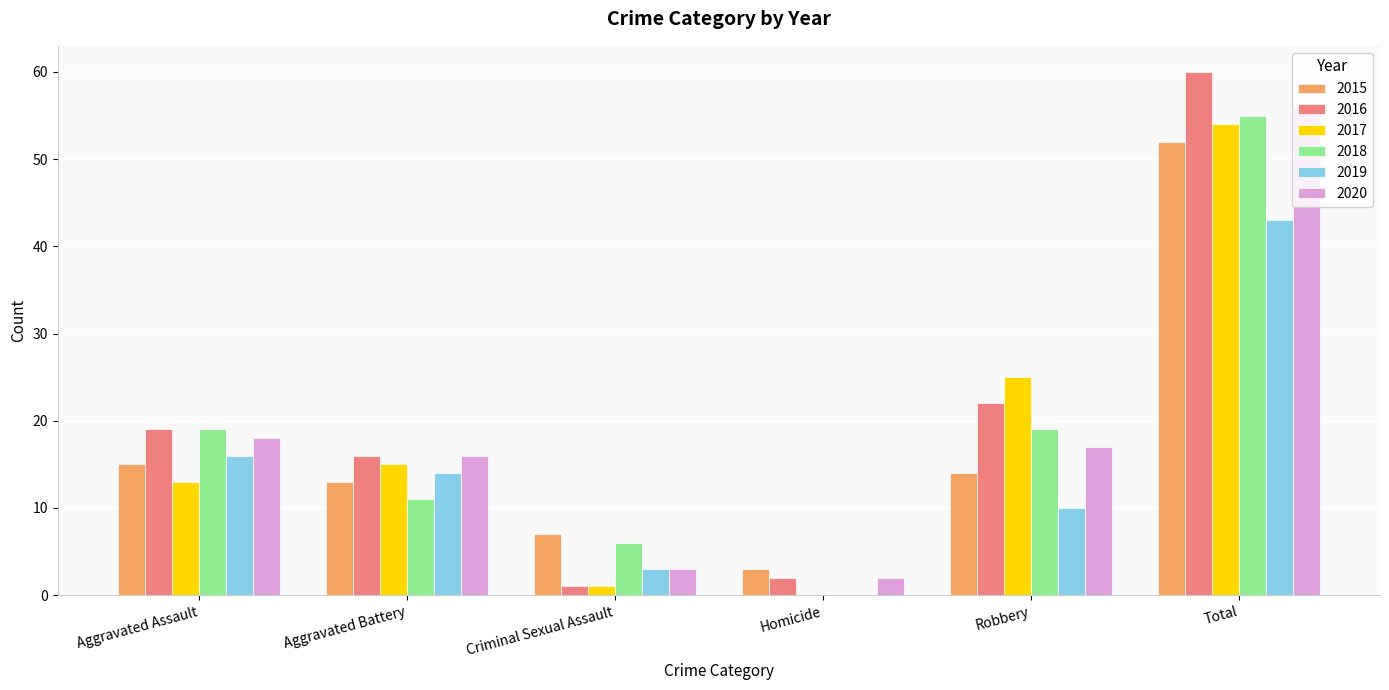

Reading left to right, extract all data points from this chart.

2015: Aggravated Assault=15	Aggravated Battery=13	Criminal Sexual Assault=7	Homicide=3	Robbery=14	Total=52
2016: Aggravated Assault=19	Aggravated Battery=16	Criminal Sexual Assault=1	Homicide=2	Robbery=22	Total=60
2017: Aggravated Assault=13	Aggravated Battery=15	Criminal Sexual Assault=1	Homicide=0	Robbery=25	Total=54
2018: Aggravated Assault=19	Aggravated Battery=11	Criminal Sexual Assault=6	Homicide=0	Robbery=19	Total=55
2019: Aggravated Assault=16	Aggravated Battery=14	Criminal Sexual Assault=3	Homicide=0	Robbery=10	Total=43
2020: Aggravated Assault=18	Aggravated Battery=16	Criminal Sexual Assault=3	Homicide=2	Robbery=17	Total=56